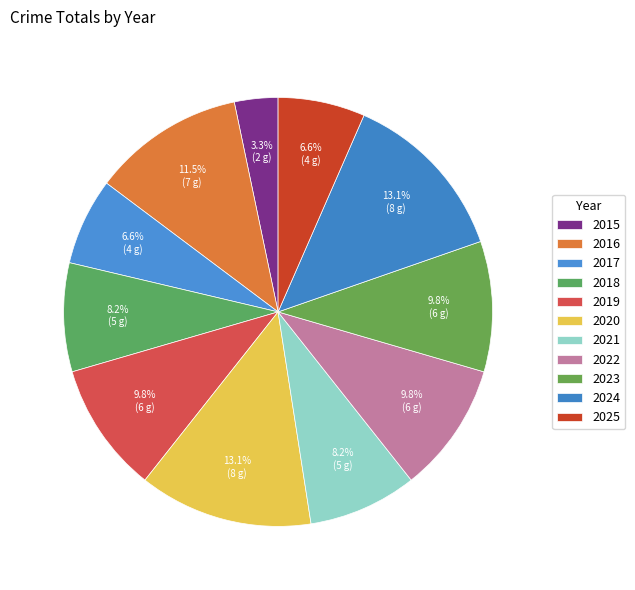

Do 2024 and 2020 together represent more than half of the pie?

No